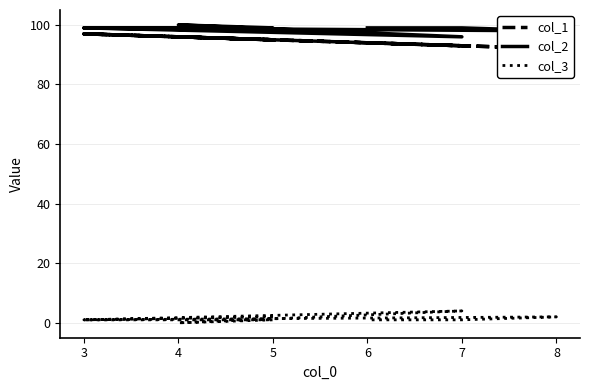

What is the sum of the col_1 values at 5 and 3?

192